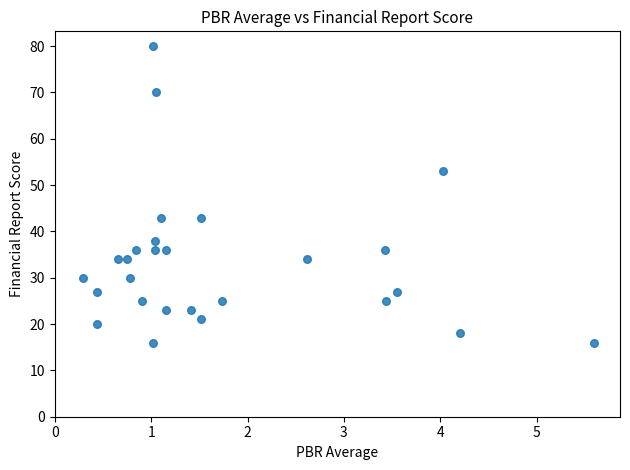

How many data points are displayed?

27